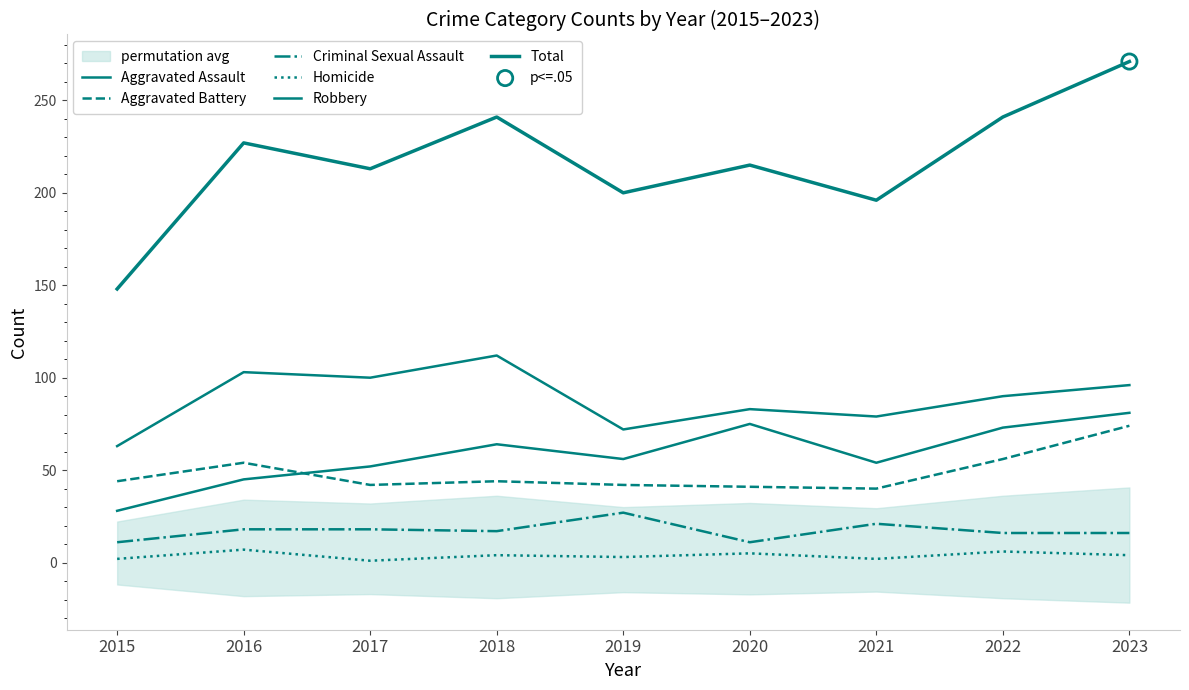

At which category is the sum across all series the highest?

2023